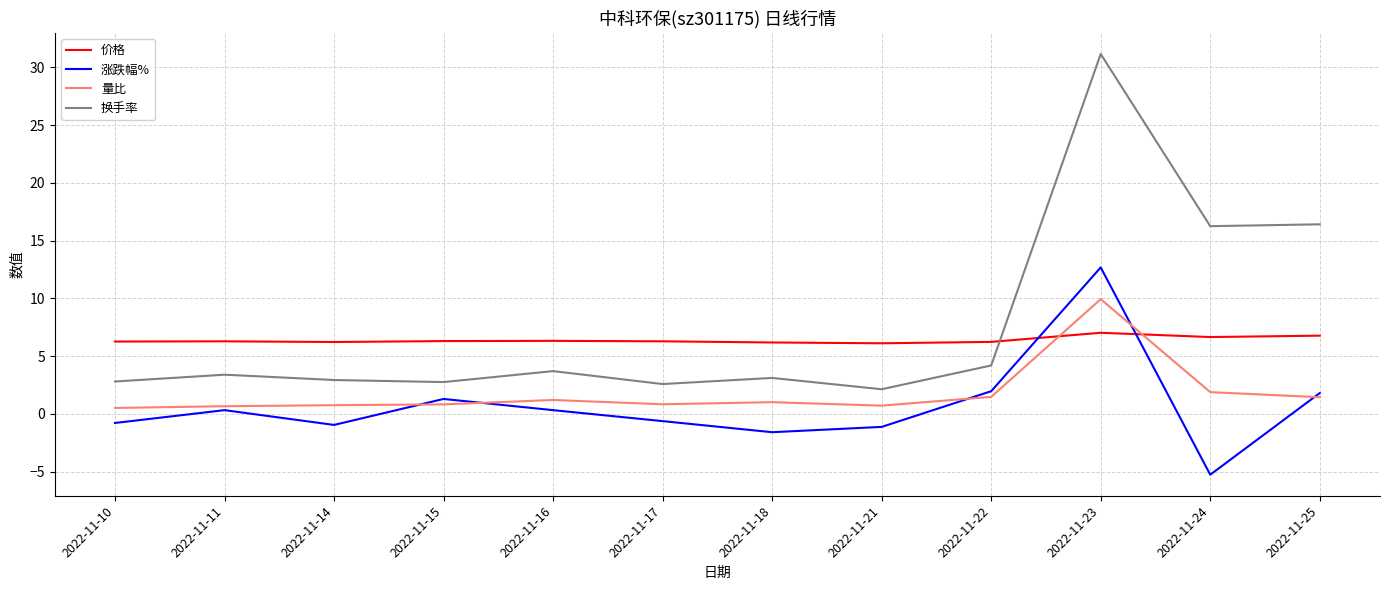

At which label does 涨跌幅% first exceed 0?

2022-11-11